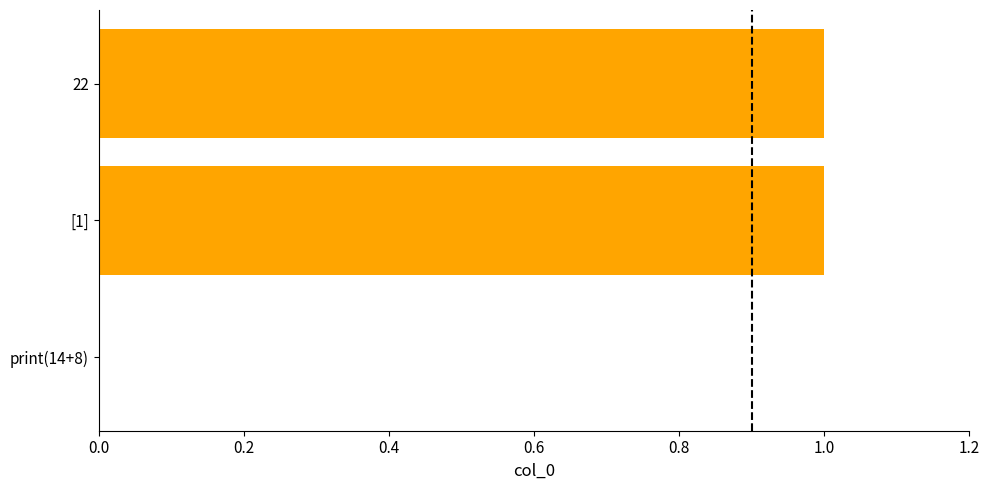

The chart shows a value of 1 at [1]. True or false?

True